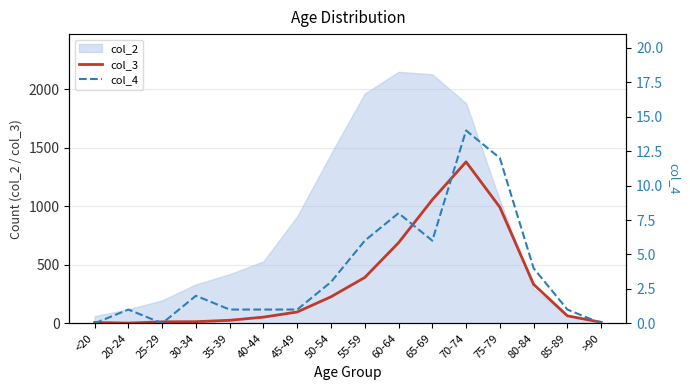

What is the value of the col_3 point at the 9th from the left?

392